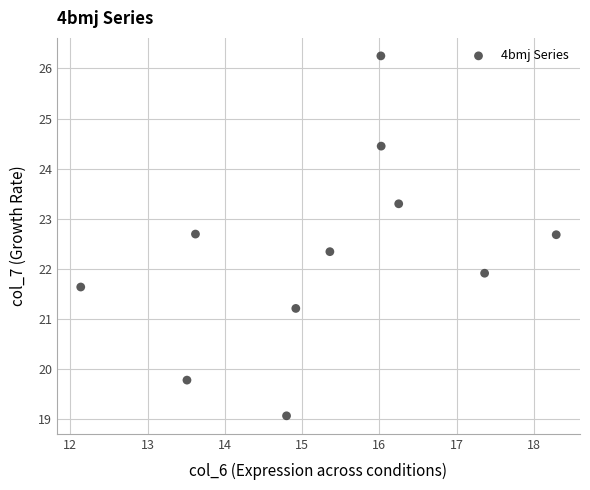

What is the average Y value?

22.3